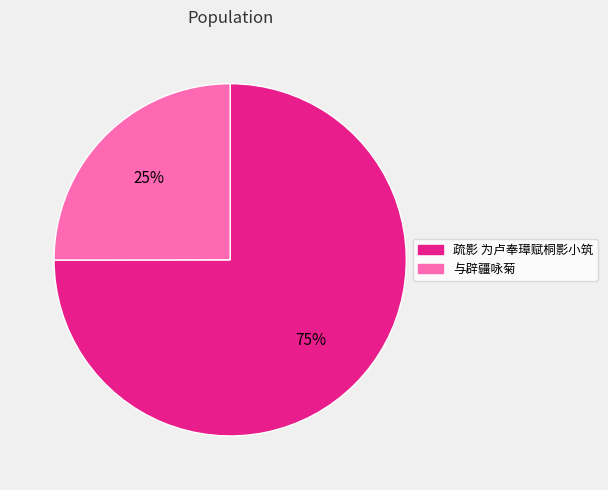

To the nearest percent, what is the average slice percentage?

50%